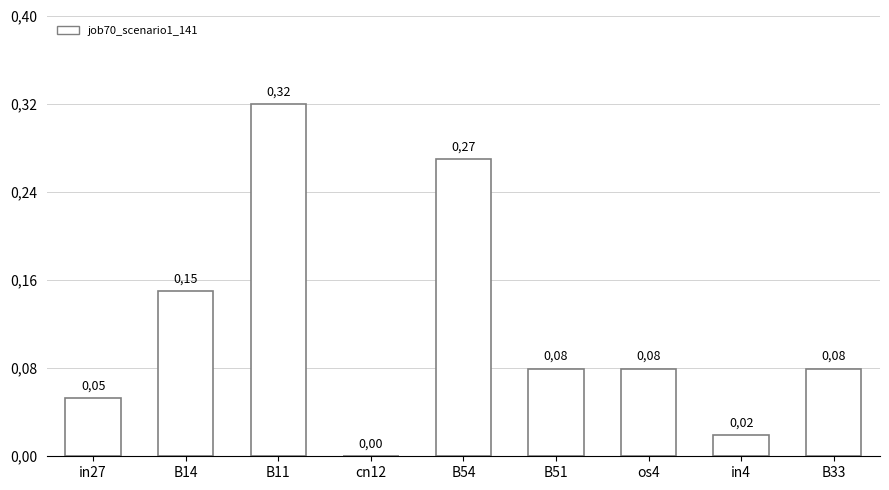

What is the label of the 9th bar from the left?

B33